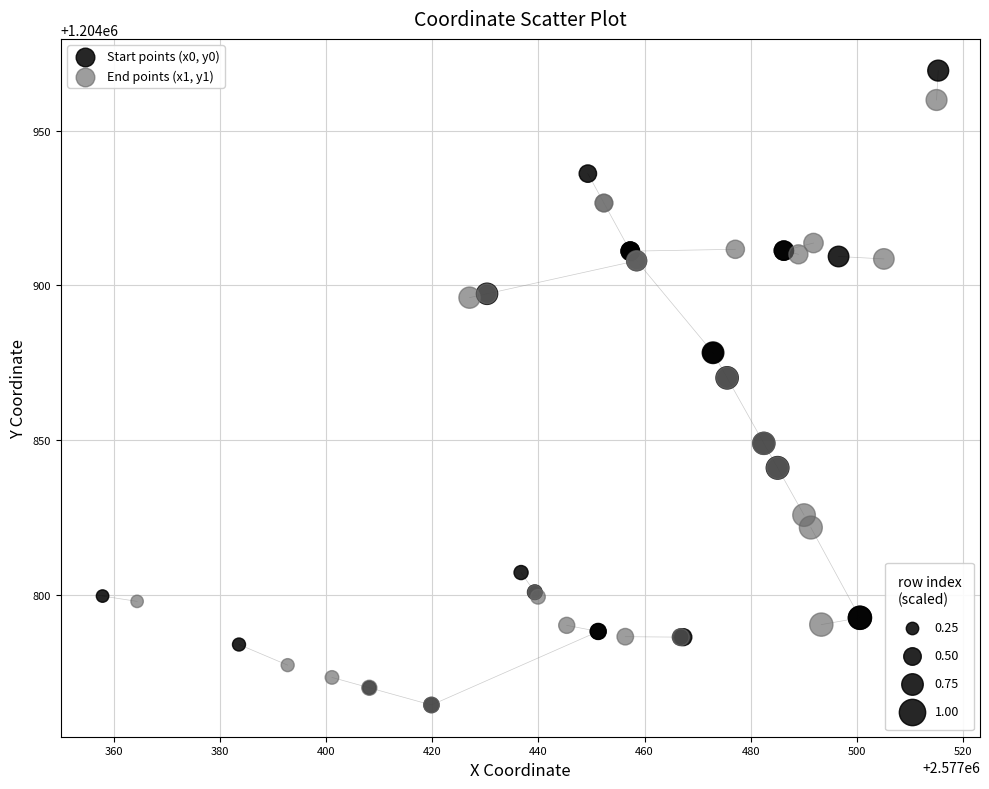

Which series contains the highest Y value?

Start points (x0, y0)